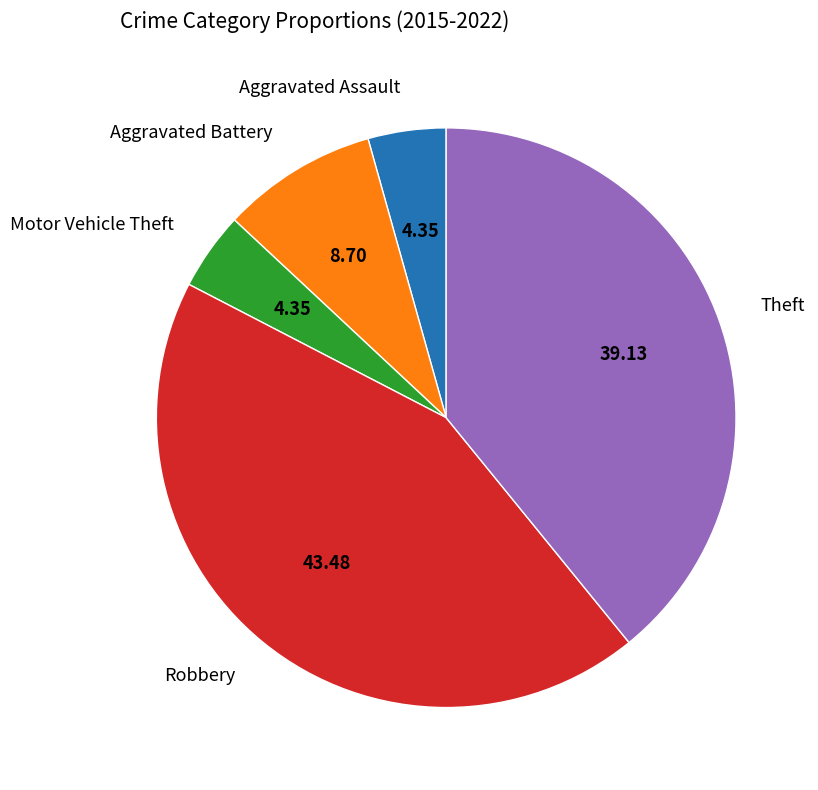

What is the ratio of the value at Robbery to the value at Theft?

1.1